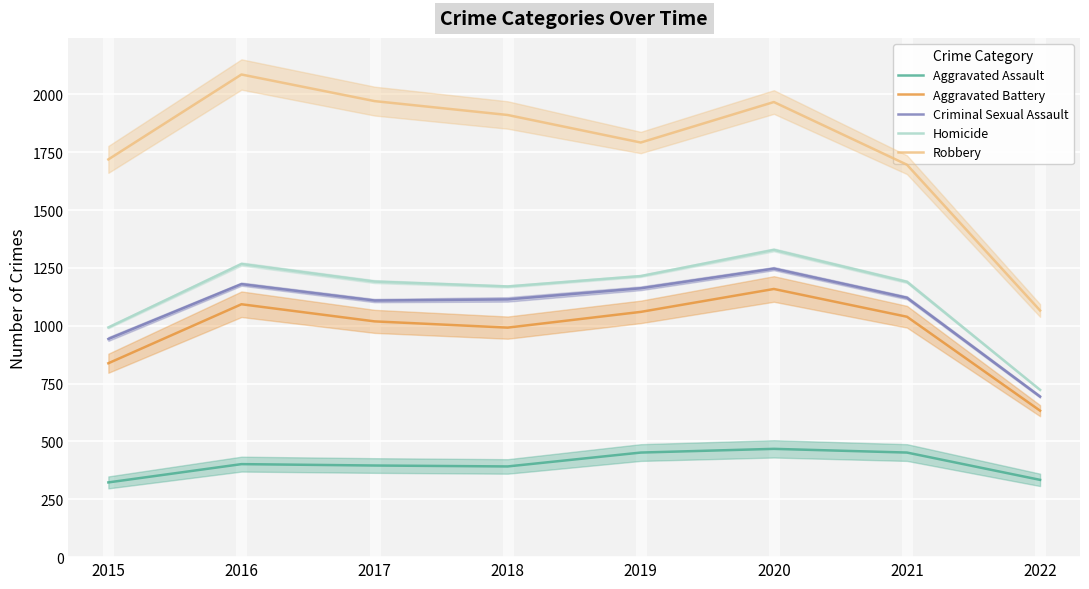

Reading left to right, transcribe all the data shown in this chart.

Aggravated Assault: 2015=323	2016=402	2017=396	2018=392	2019=452	2020=468	2021=452	2022=334
Aggravated Battery: 2015=838	2016=1093	2017=1019	2018=992	2019=1060	2020=1159	2021=1039	2022=633
Criminal Sexual Assault: 2015=943	2016=1180	2017=1109	2018=1114	2019=1162	2020=1247	2021=1121	2022=694
Homicide: 2015=993	2016=1267	2017=1191	2018=1170	2019=1215	2020=1328	2021=1190	2022=723
Robbery: 2015=1719	2016=2086	2017=1971	2018=1911	2019=1792	2020=1967	2021=1696	2022=1066